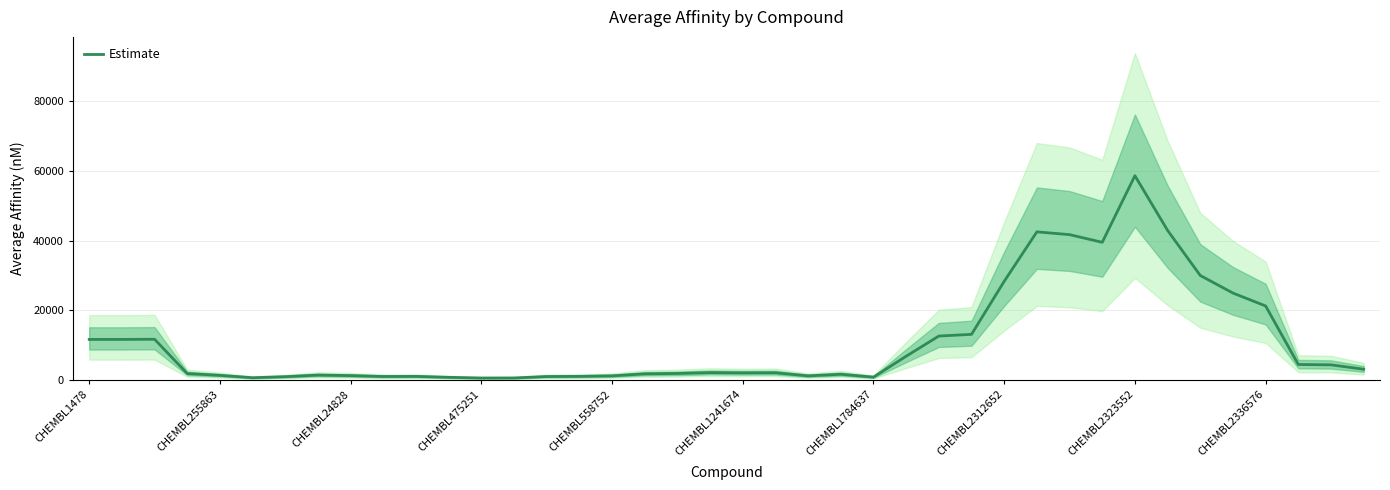

Does the chart have visible grid lines?

Yes